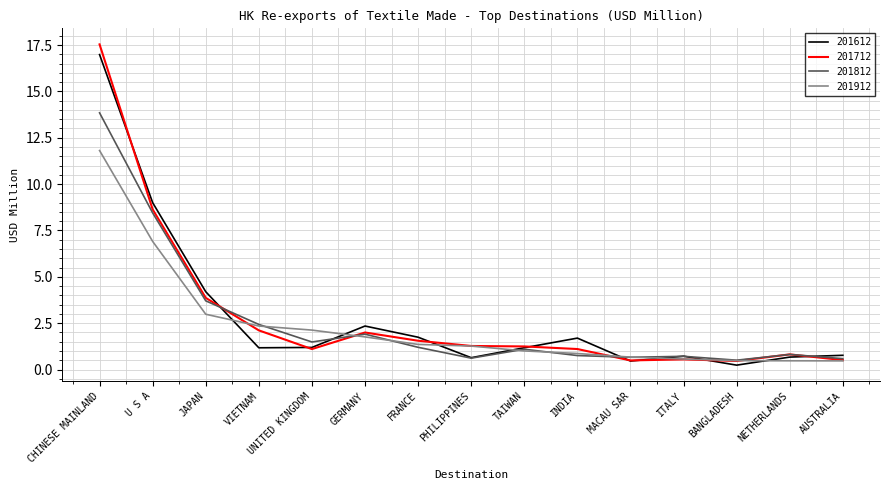

Is the value of 201912 at VIETNAM greater than the value of 201812 at JAPAN?

No